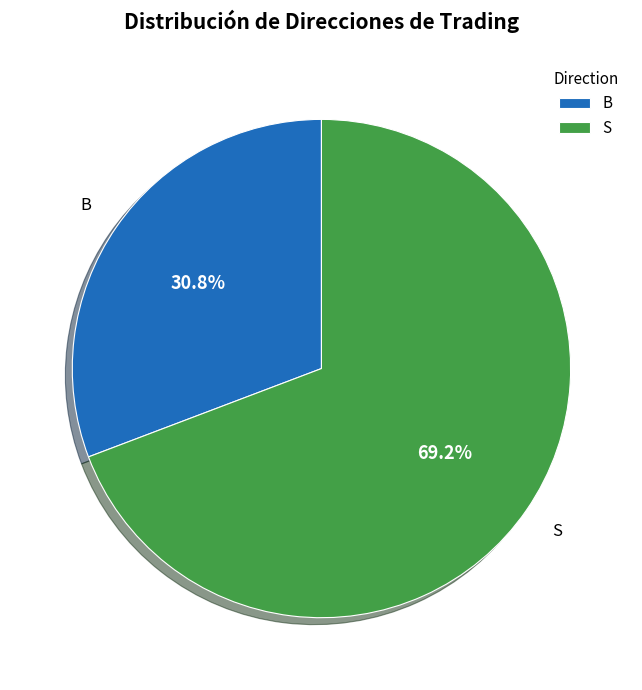

To the nearest percent, what is the combined percentage of S and B?

100%